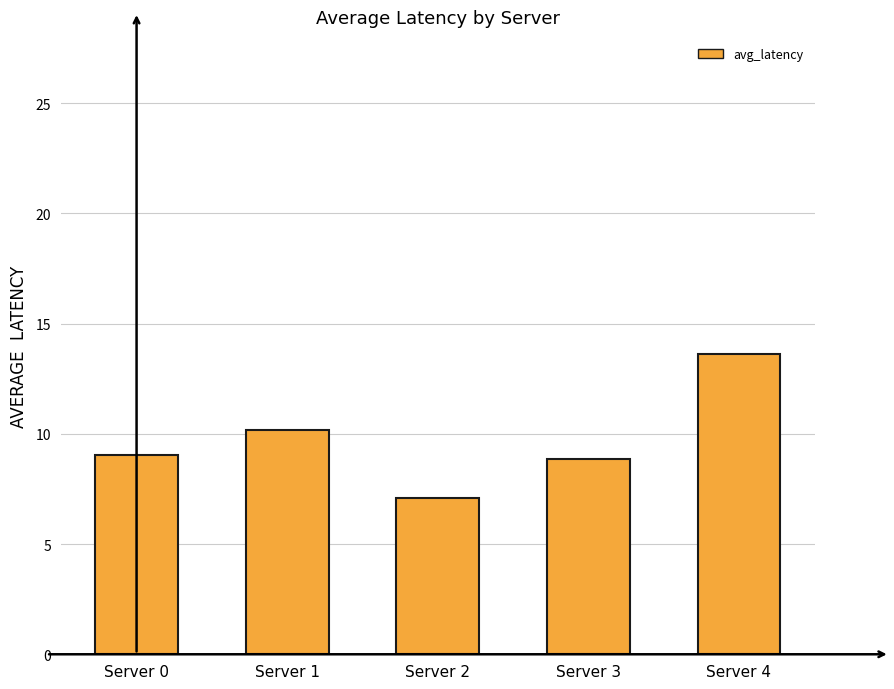

What is the difference between the values at Server 2 and Server 1?

3.1